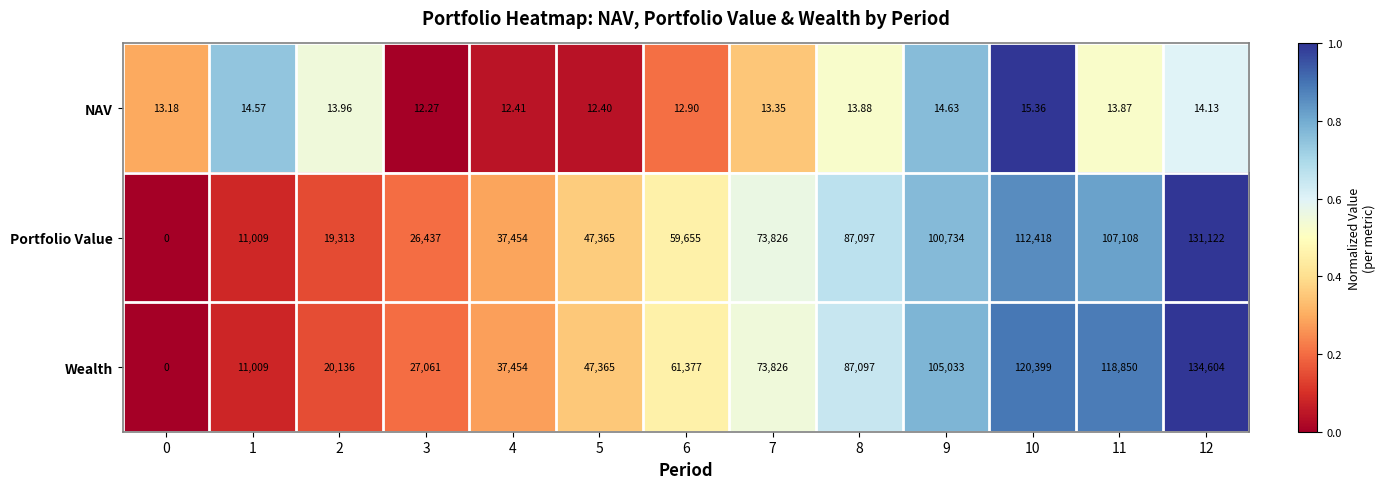

Which series has the largest total across all categories?

Wealth